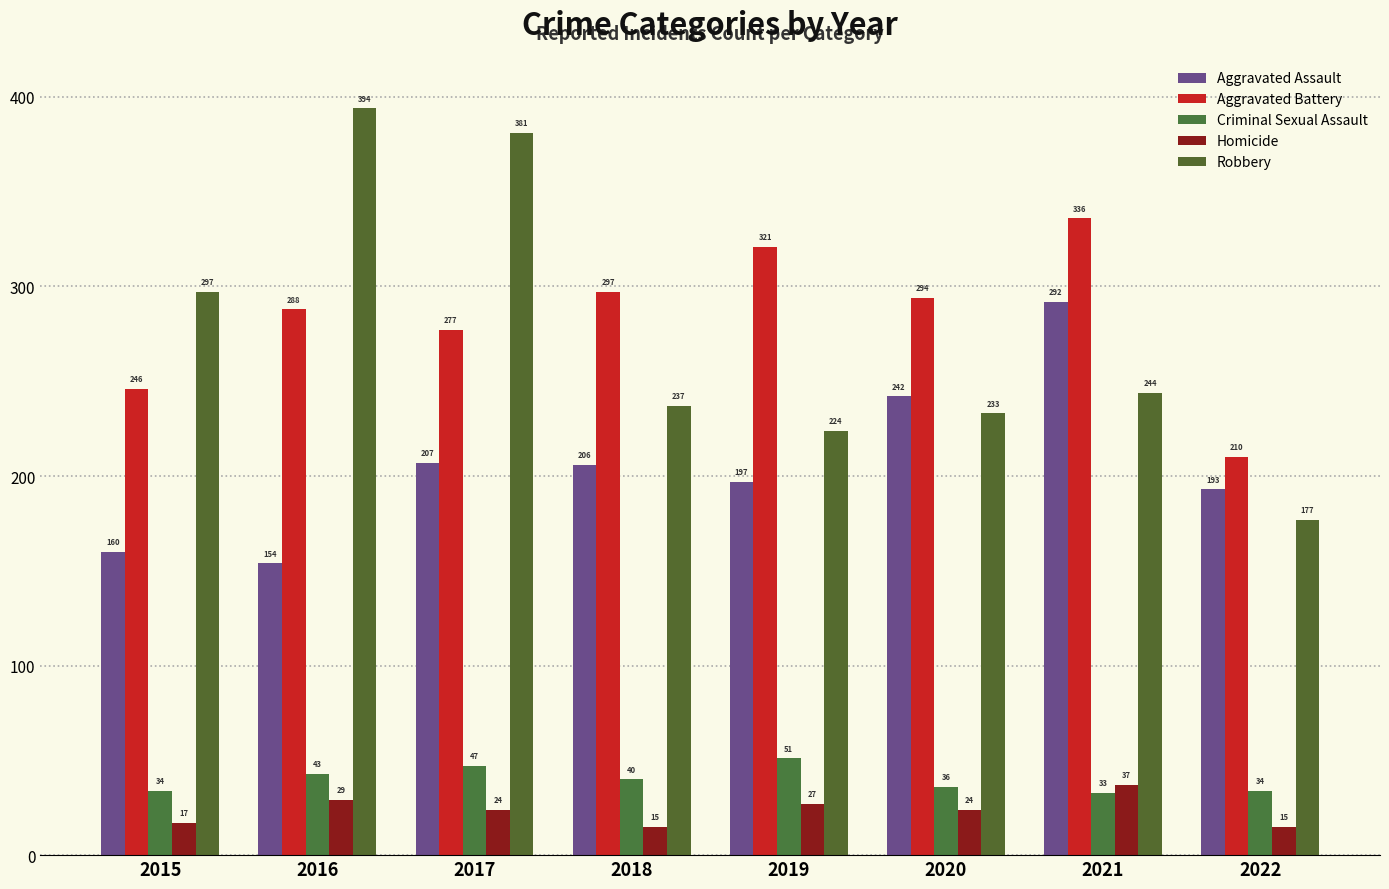

What is the spread (max minus min) of values at 2017?

357